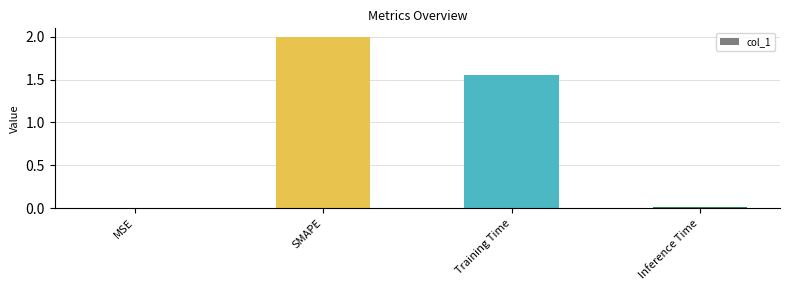

The chart shows a value of 0.0 at Inference Time. True or false?

True